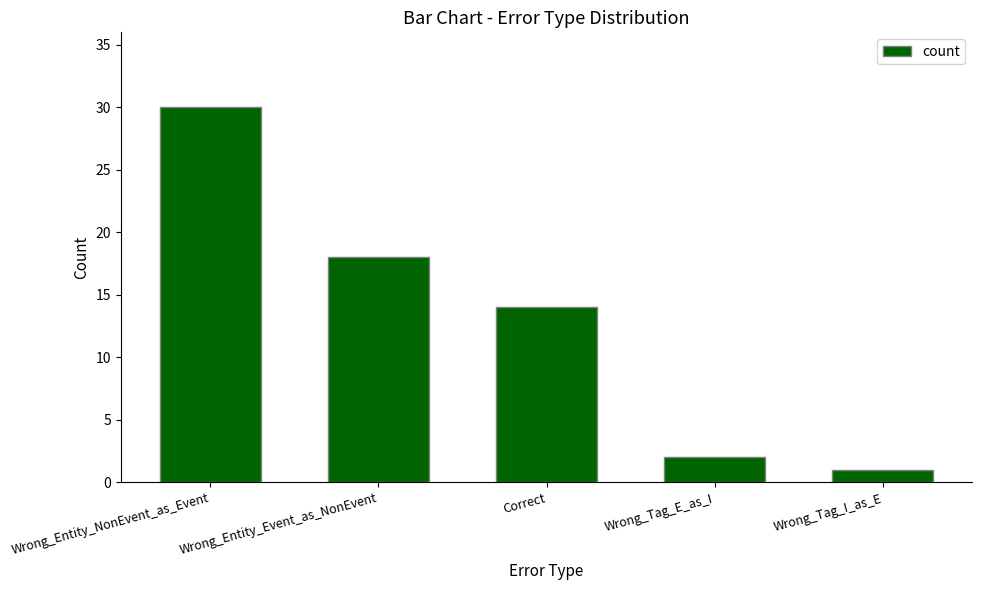

What is the smallest value displayed?

1